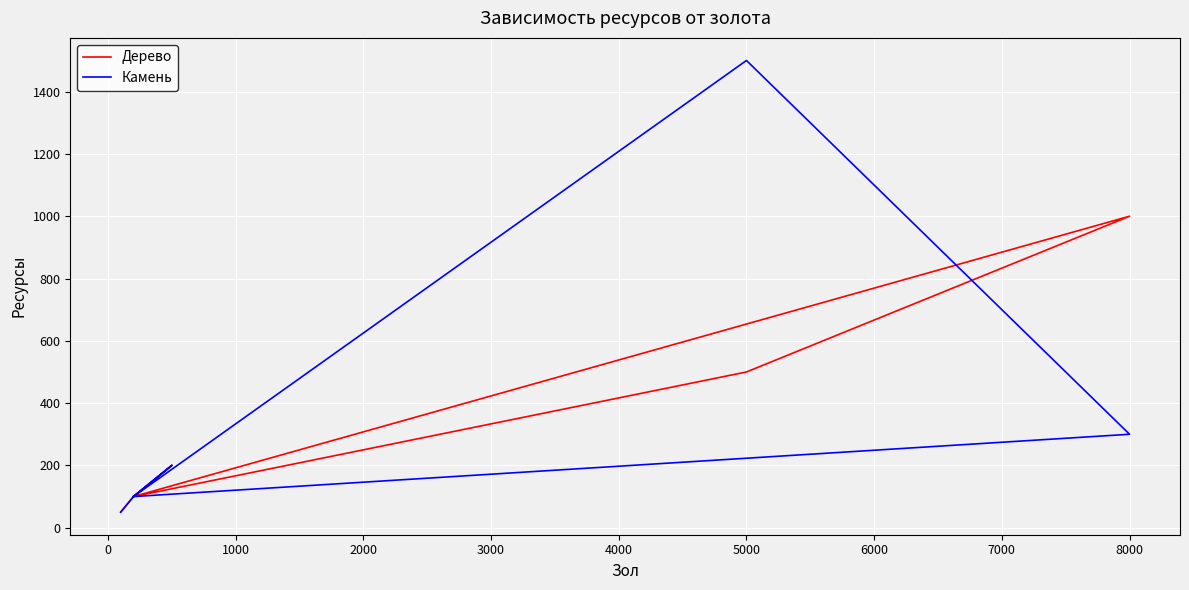

What is the lowest value of the Дерево series?

50